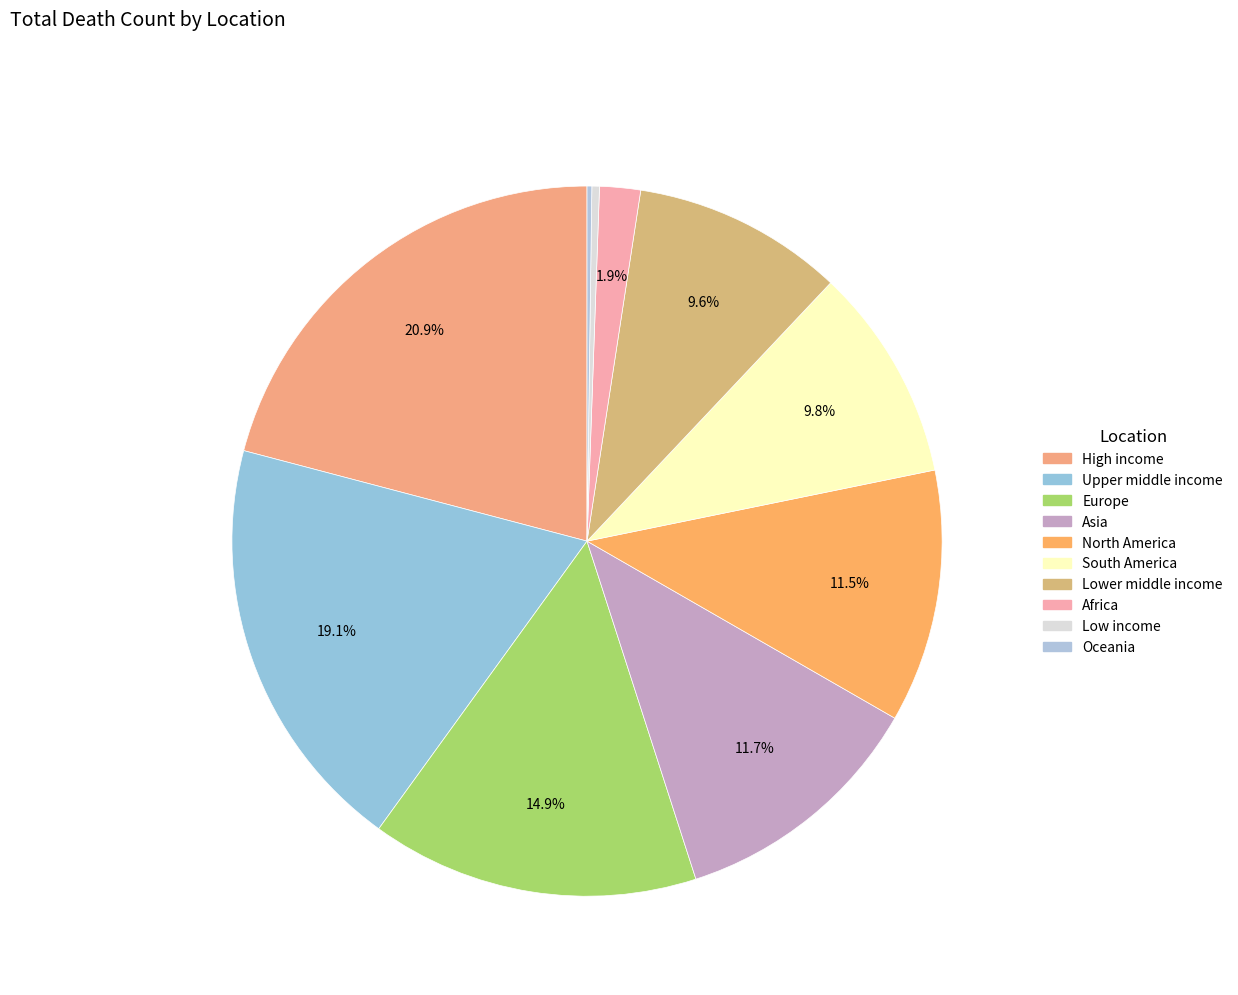

To the nearest percent, what is the average slice percentage?

10%